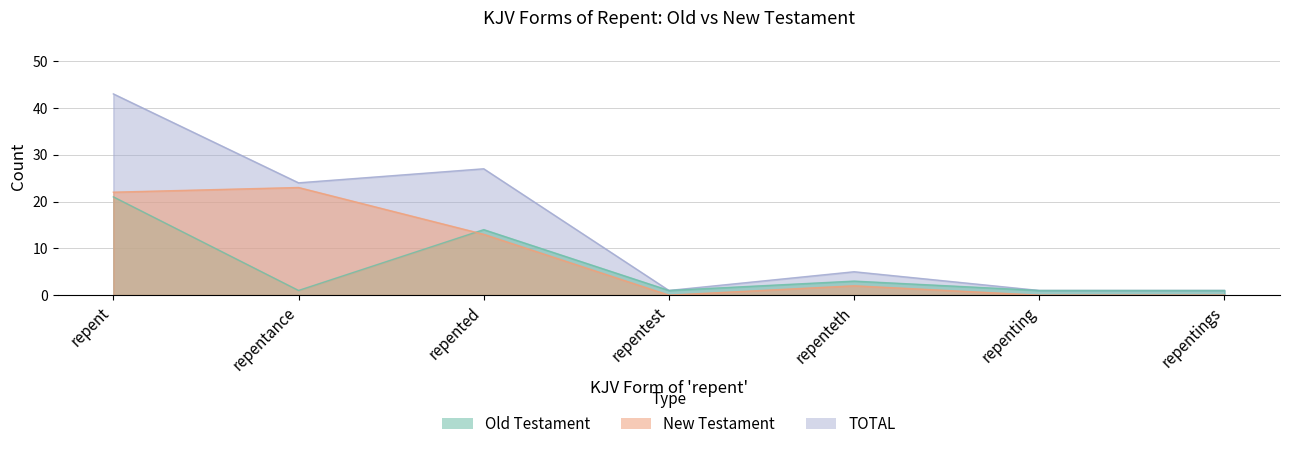

What is the value of the TOTAL point at the 4th from the left?

1